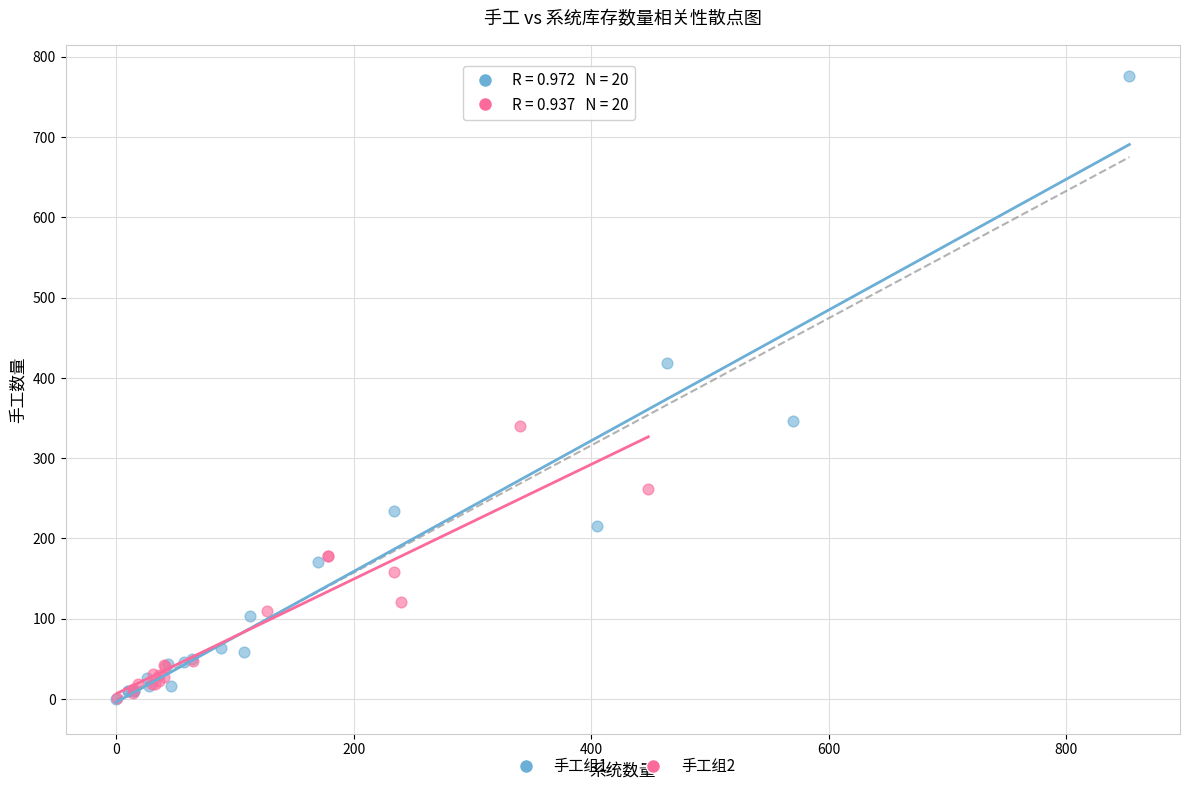

What are all the series names shown in the legend?

手工组1, 手工组2